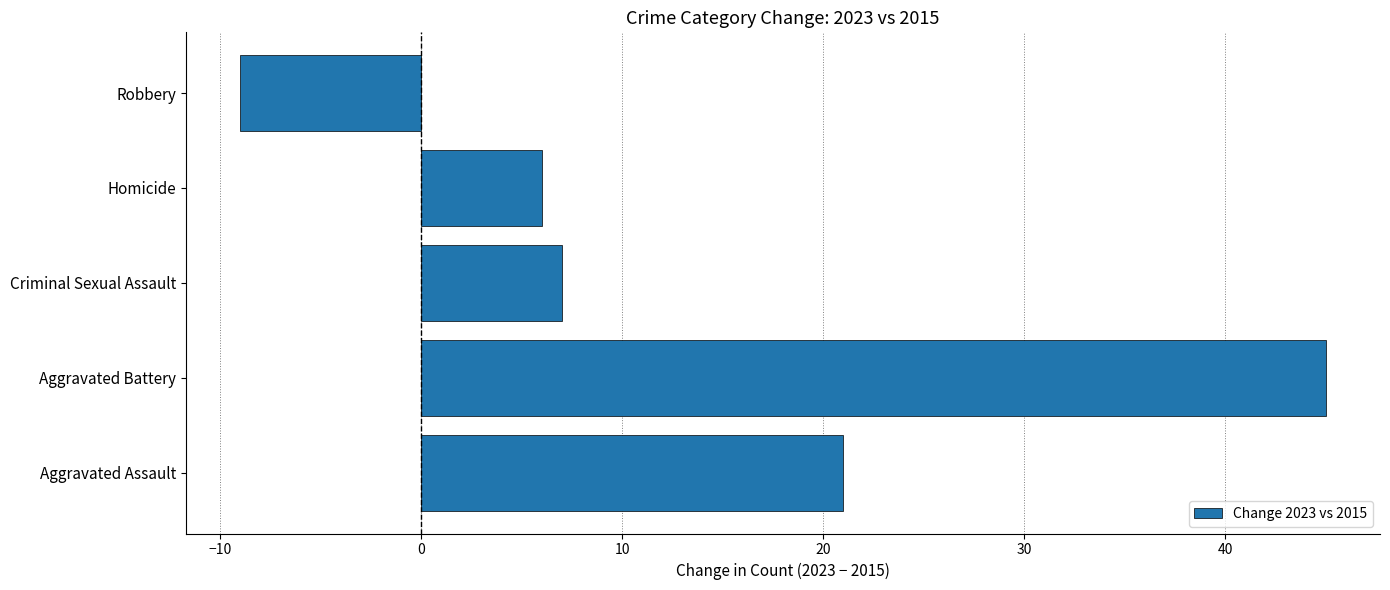

What value does the data have at Aggravated Battery?

45